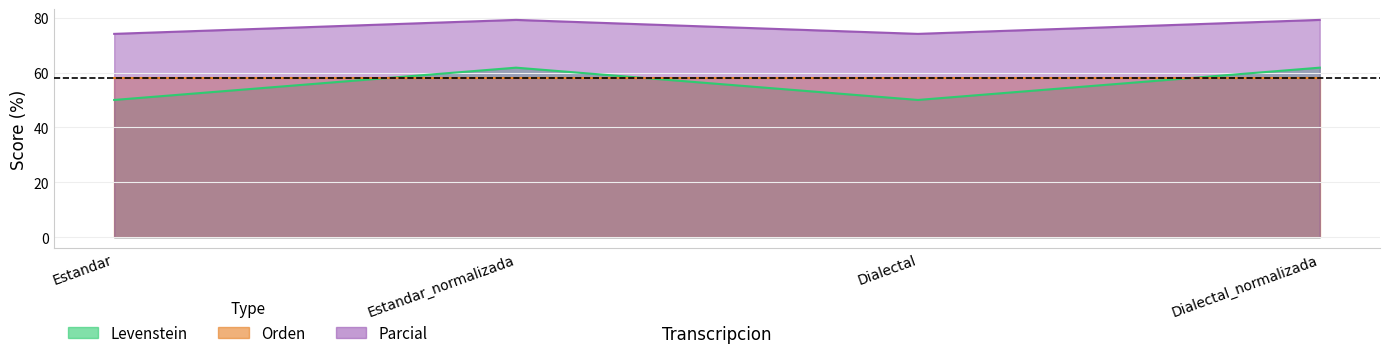

The value of Levenstein at Estandar is 50.0. True or false?

True